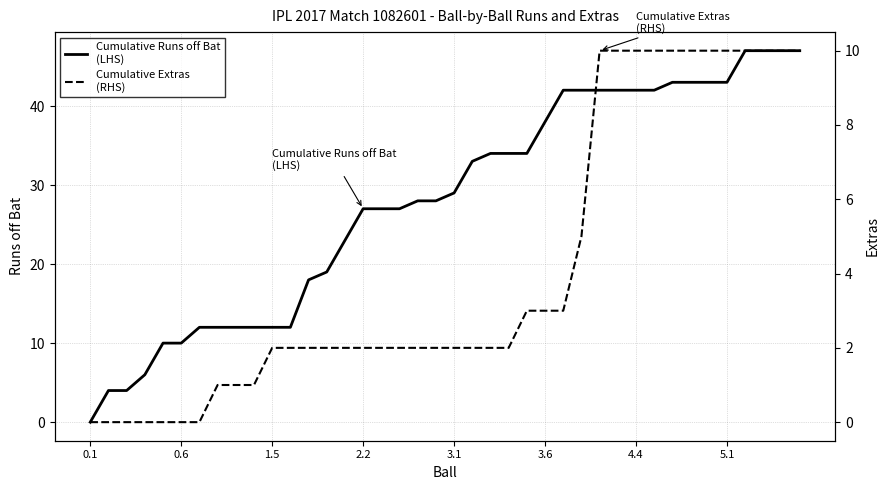

Which series has the largest range (max minus min)?

Cumulative Runs off Bat
(LHS)